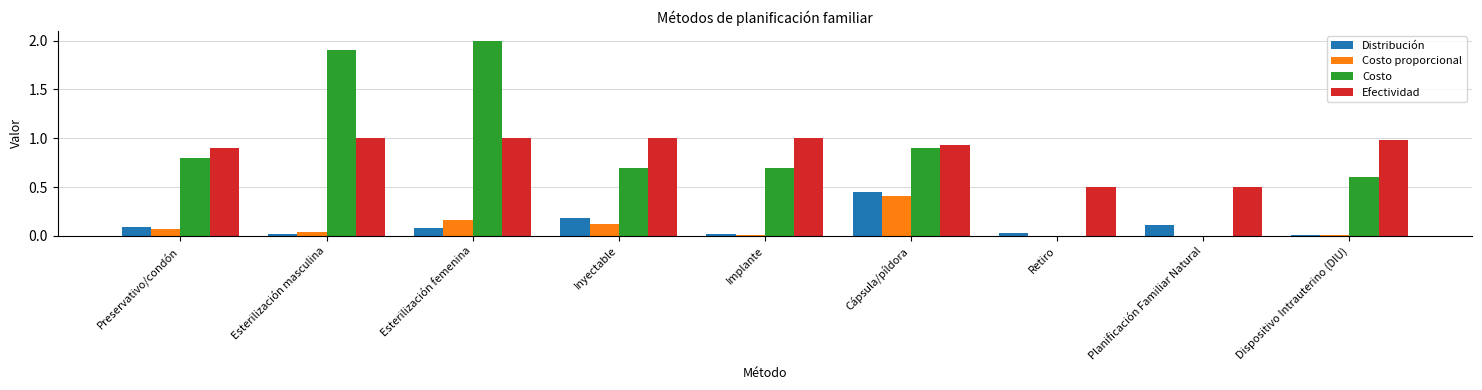

Is the value of Distribución at Esterilización femenina greater than the value of Costo proporcional at Retiro?

Yes